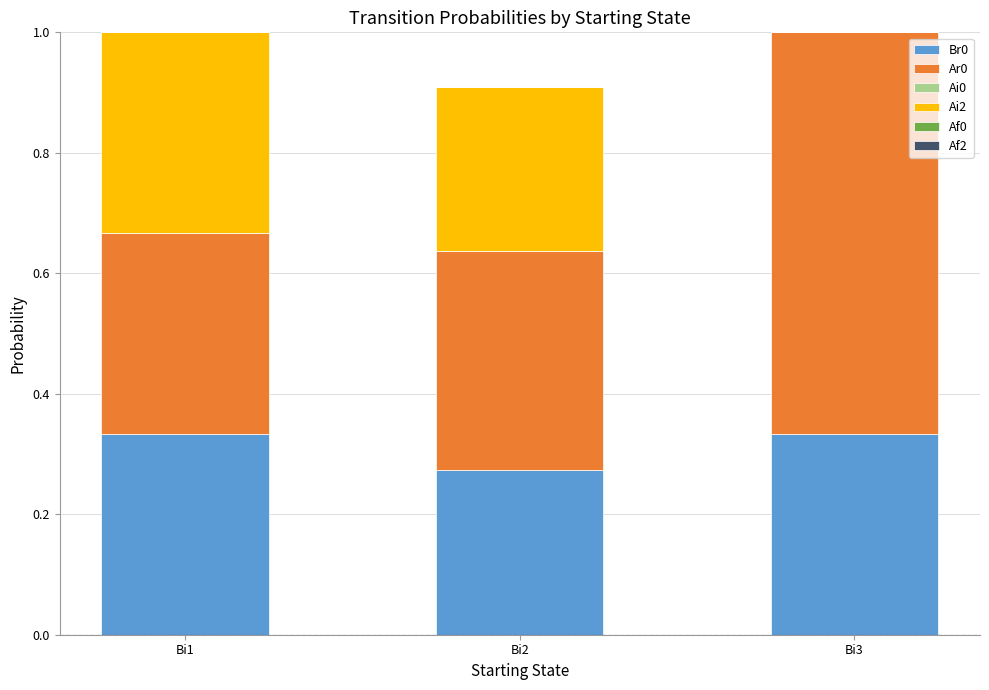

What is the total value across all series at Bi2?

0.9